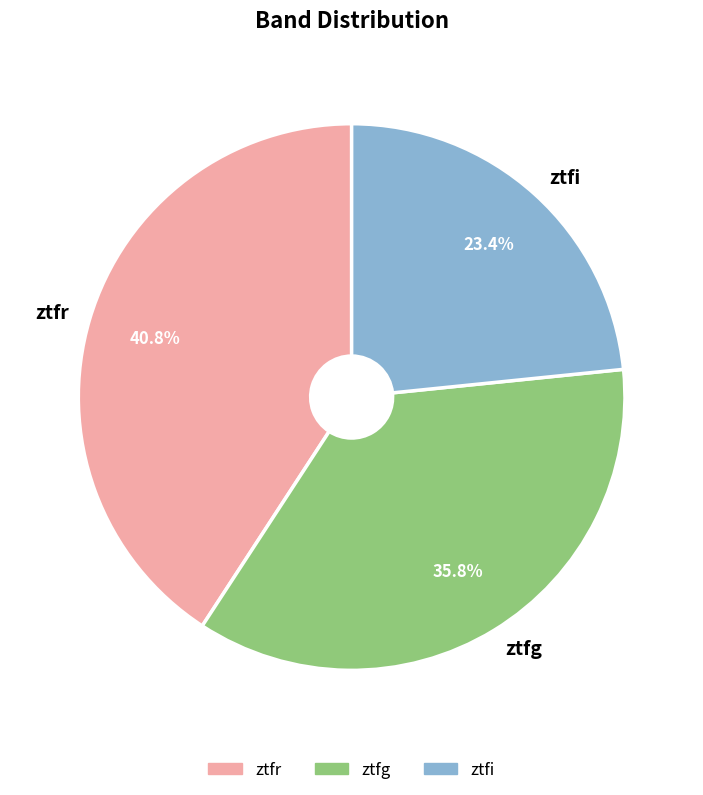

Is it true that ztfi is 31% of the pie?

False